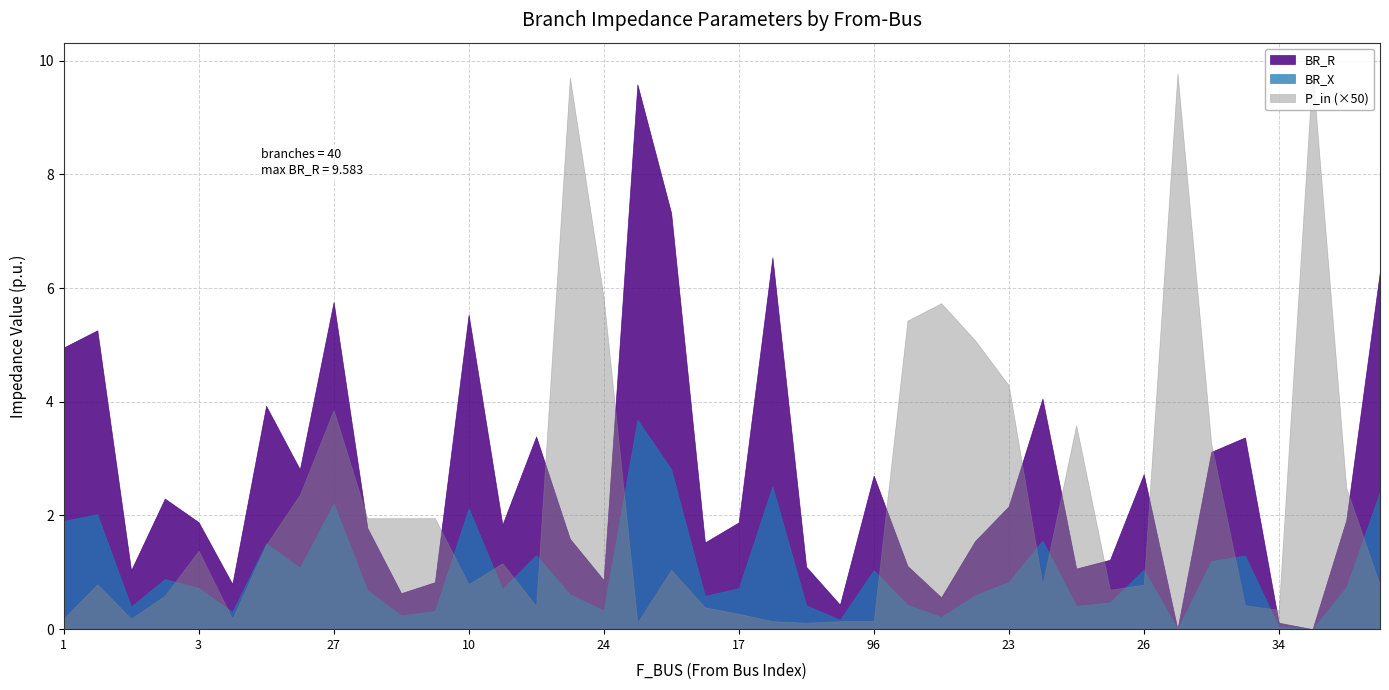

Rank the series by their average value, from highest to lowest.

BR_R, P_in (×50), BR_X